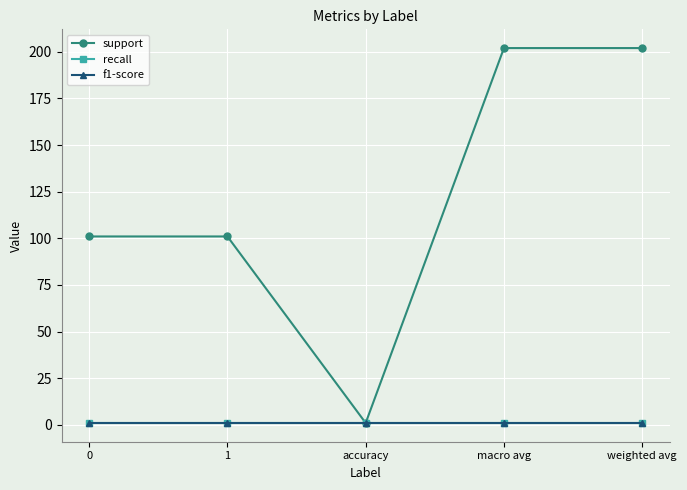

Is it true that recall equals 1 at accuracy?

True